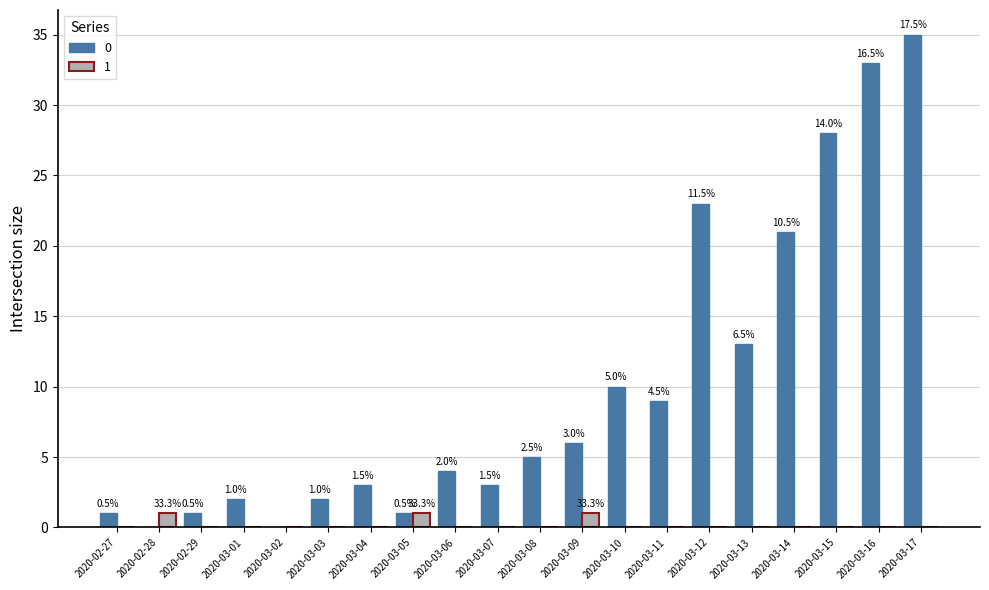

What are all the series names shown in the legend?

0, 1